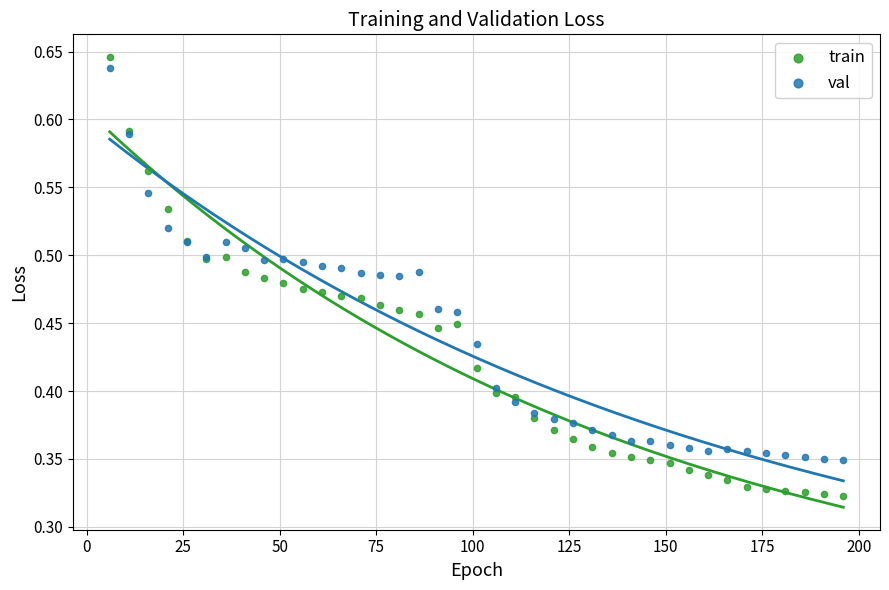

Which series has the widest spread of Y values?

train